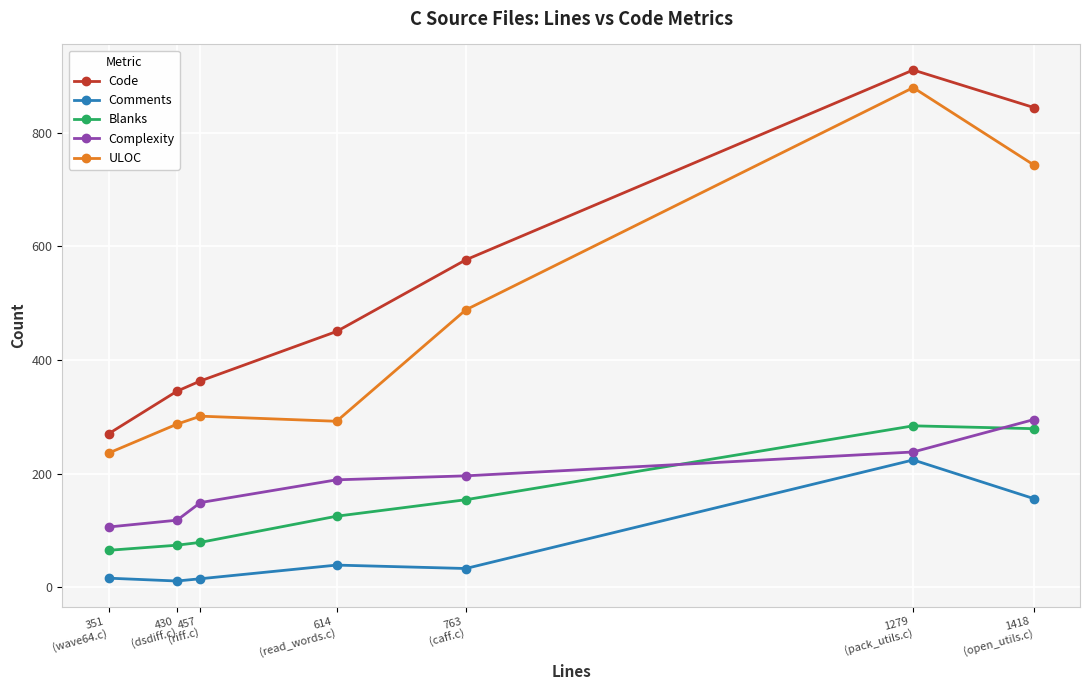

What is the maximum value for ULOC?

879